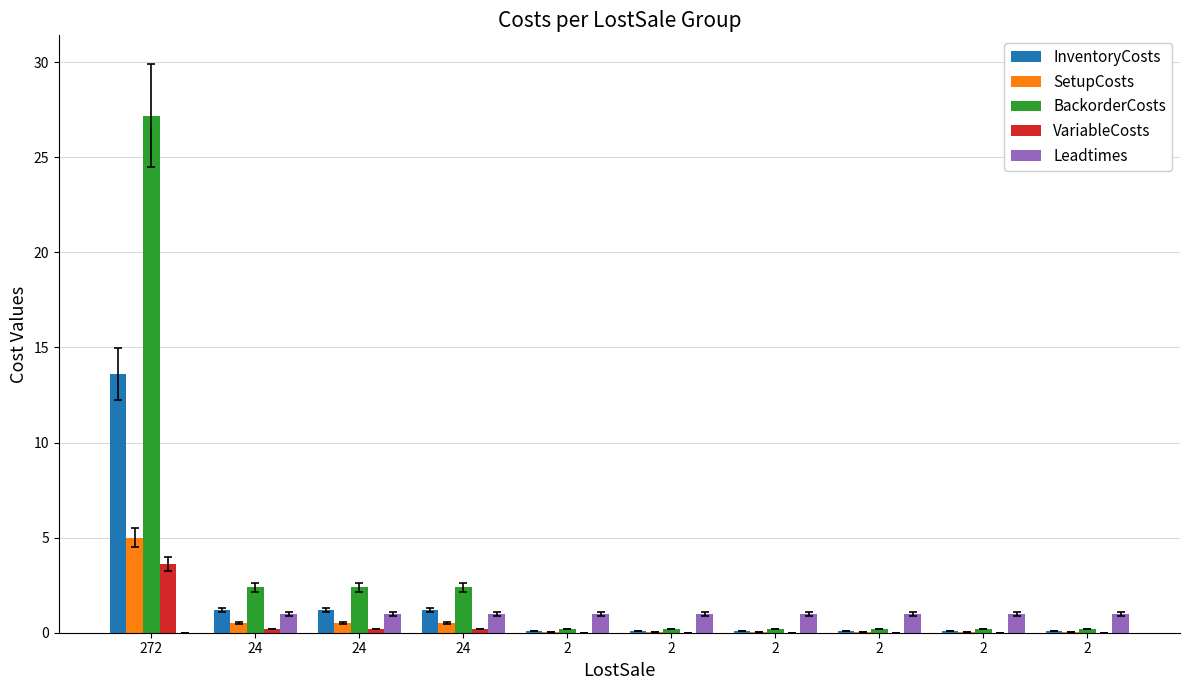

How many data points does each series have?

10